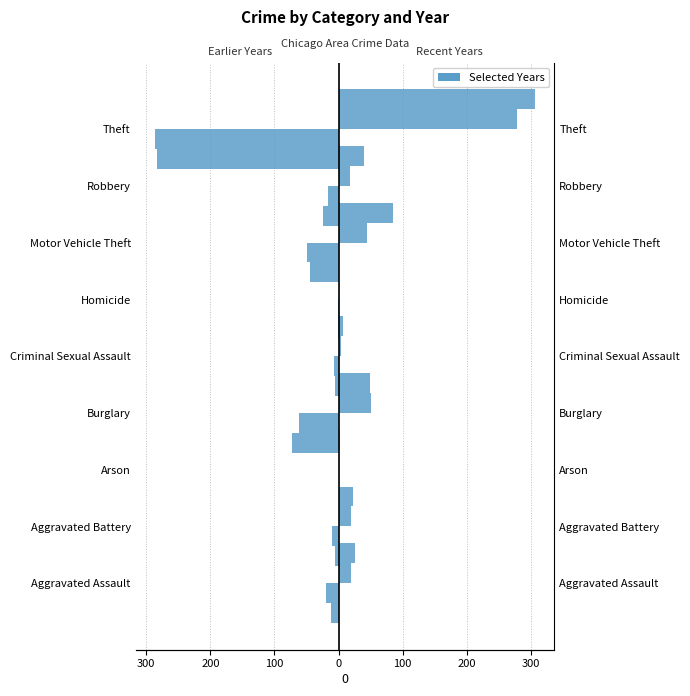

At which label does 2018 first exceed -17?

Aggravated Battery